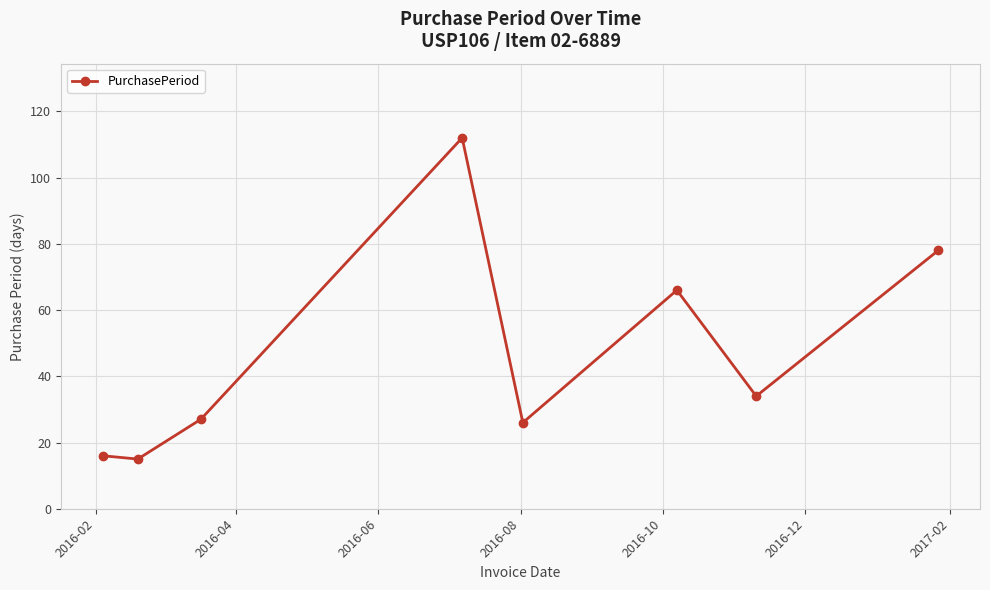

What is the maximum value shown in the chart?

112